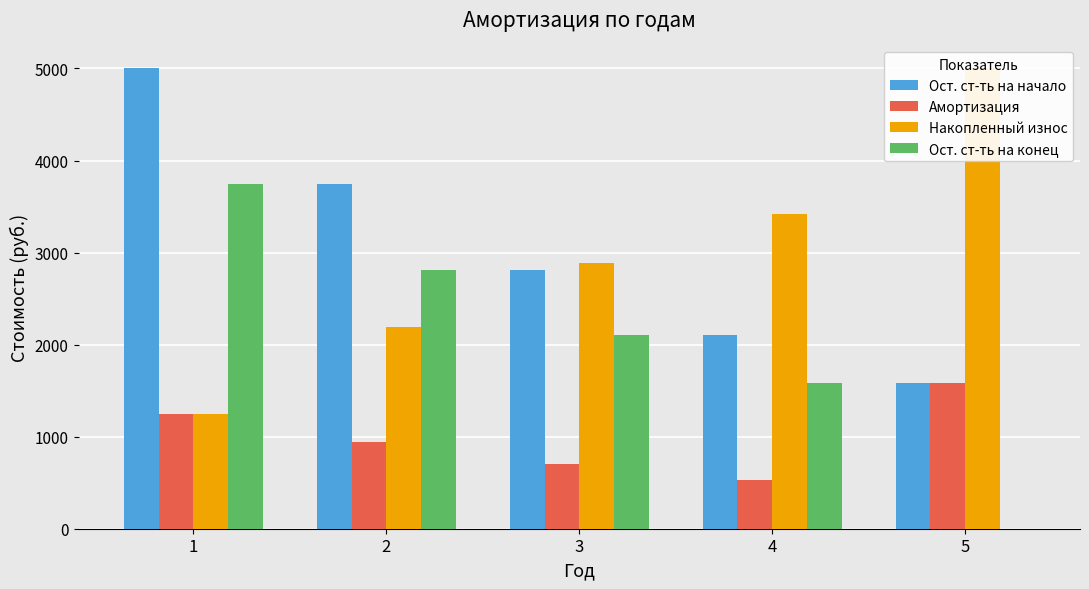

How many categories are shown in the chart?

5